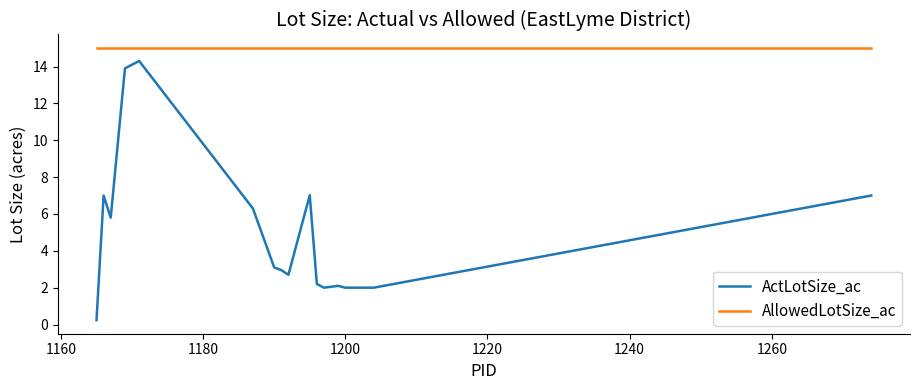

Rank the series by their maximum value, from lowest to highest.

ActLotSize_ac, AllowedLotSize_ac